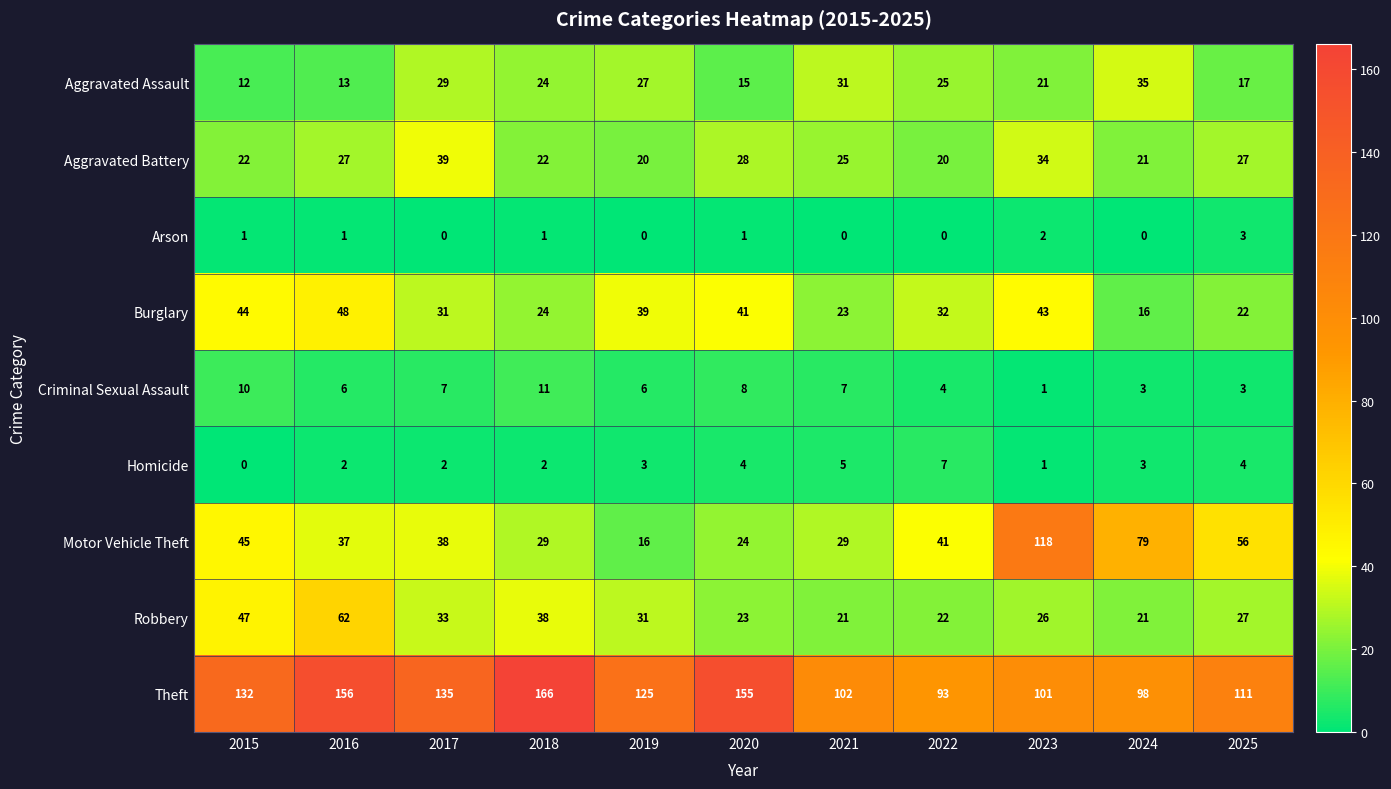

List the series in order of their peak value, lowest first.

Arson, Homicide, Criminal Sexual Assault, Aggravated Assault, Aggravated Battery, Burglary, Robbery, Motor Vehicle Theft, Theft